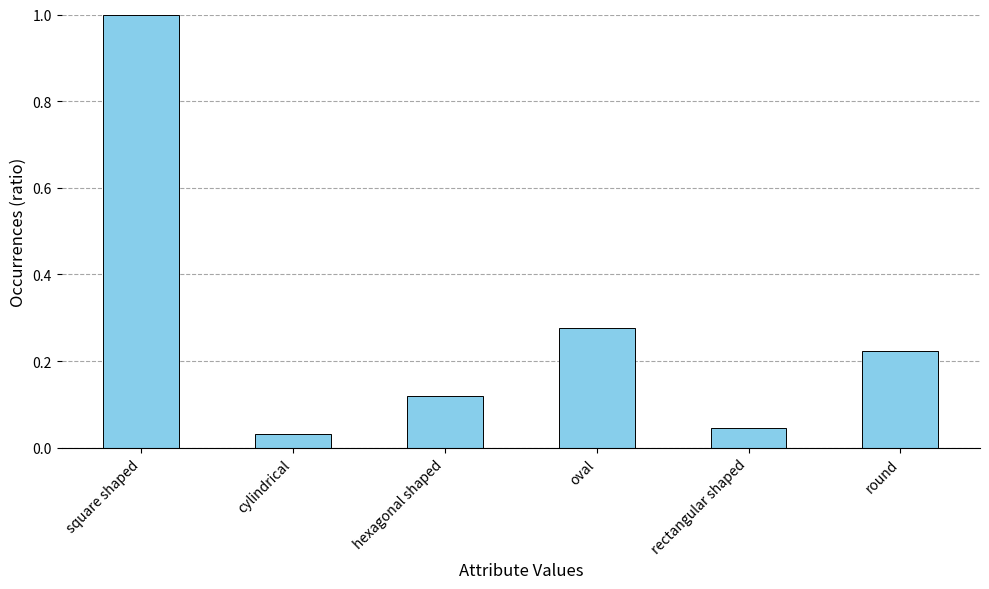

Rank the categories by value from lowest to highest.

cylindrical, rectangular shaped, hexagonal shaped, round, oval, square shaped